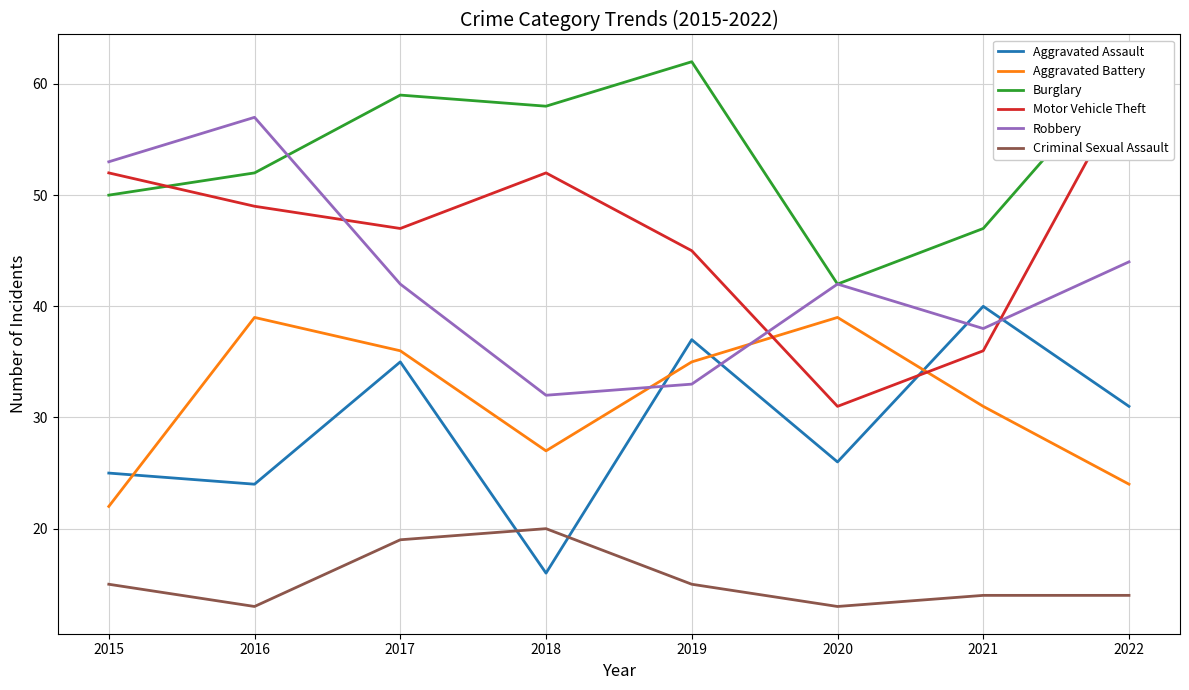

Which series changed the most between 2016 and 2020?

Motor Vehicle Theft